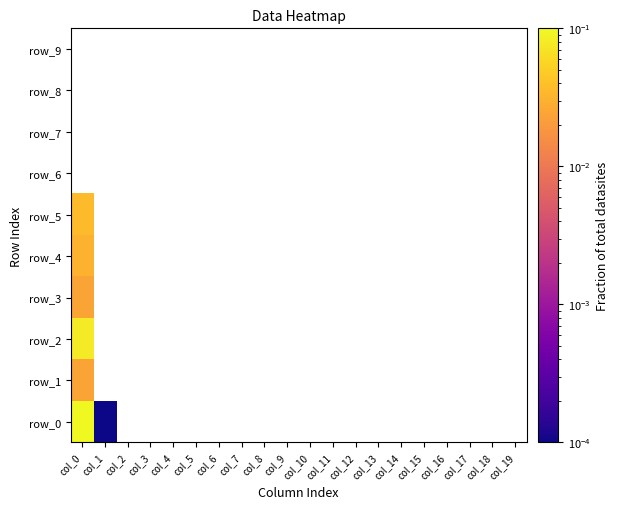

How many distinct data groups are displayed?

10